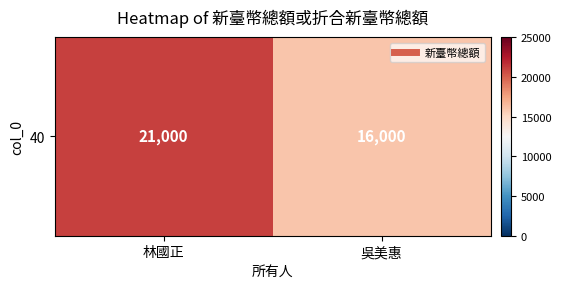

Rank the categories by value from highest to lowest.

林國正, 吳美惠